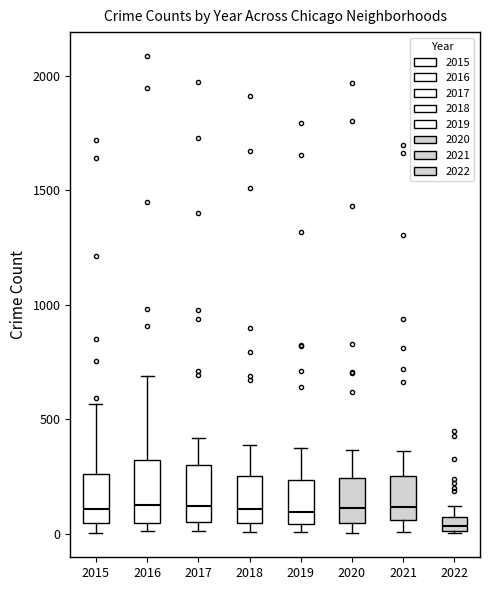

Where does the lower whisker of the box at x = 2021 end on the y-axis? The values are not printed on the chart, so give them approximately, as read against the axis.

0